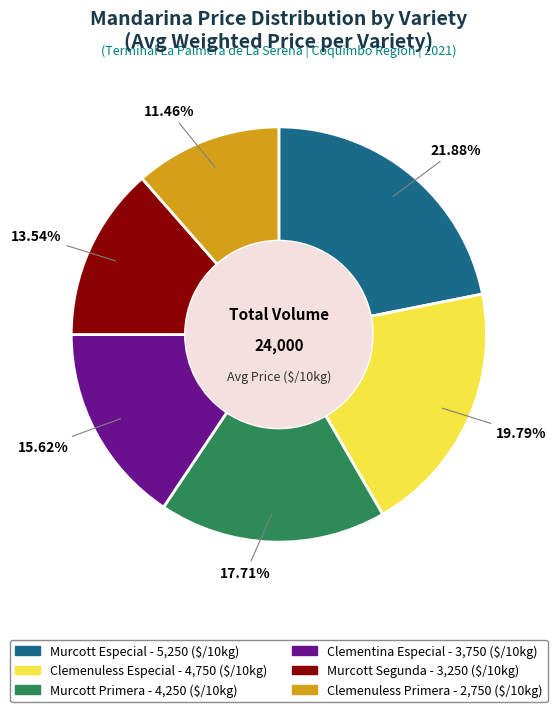

True or false: Clementina Especial accounts for 16% of the total.

True